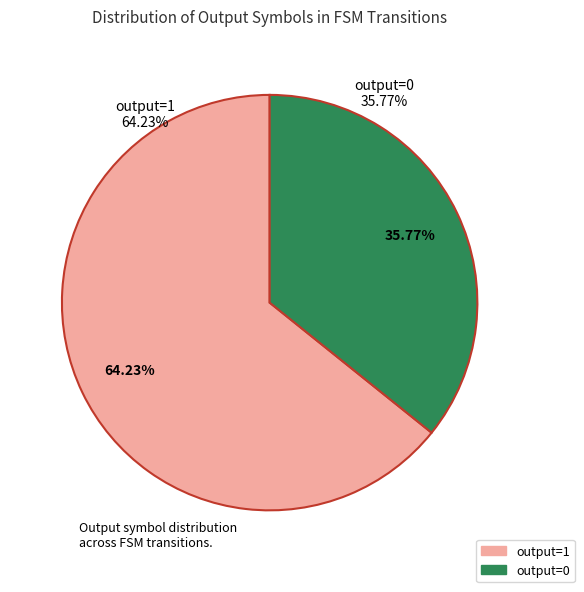

What is the largest slice in the pie chart?

output=1